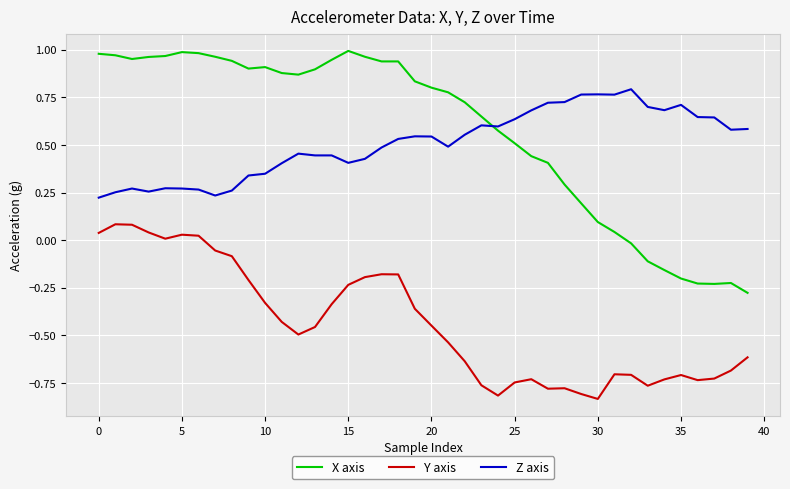

True or false: Y axis and Z axis cross at least once.

False